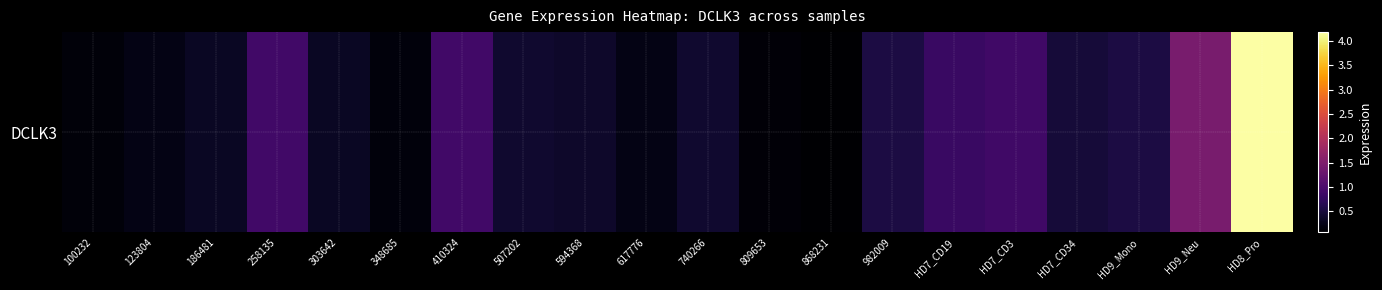

Reading right to left, transcribe all the data shown in this chart.

HD8_Pro=4.2	HD9_Neu=1.4	HD9_Mono=0.6	HD7_CD34=0.5	HD7_CD3=0.9	HD7_CD19=0.8	982009=0.6	868231=0.1	809653=0.1	740266=0.4	617776=0.2	594368=0.4	507202=0.4	410324=0.9	348685=0.2	303642=0.3	258135=0.9	186481=0.3	123804=0.2	100232=0.1